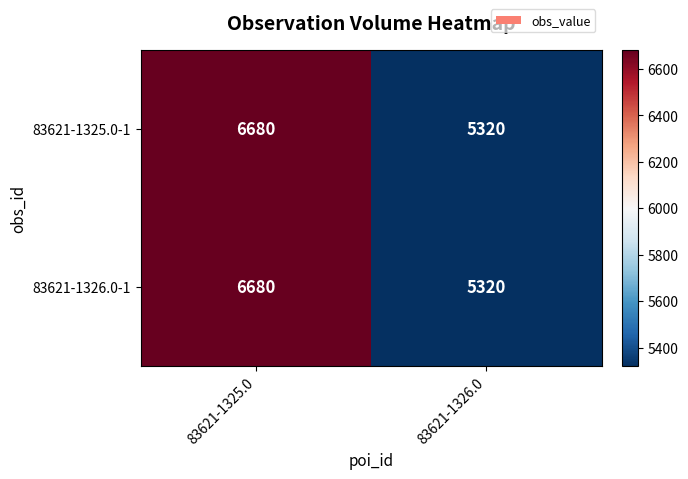

What is the total value across all series at 83621-1326.0?

10640